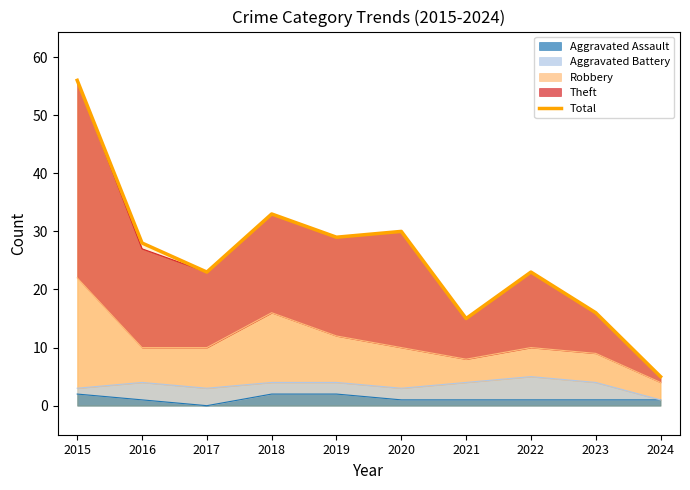

Rank the categories by value from lowest to highest.

2024, 2021, 2023, 2017, 2022, 2016, 2019, 2020, 2018, 2015